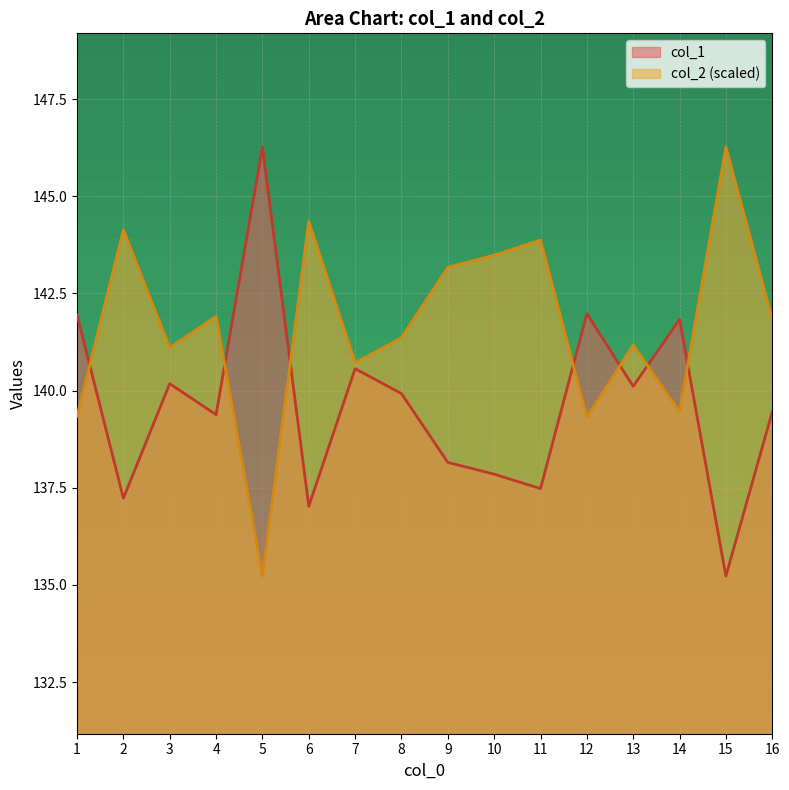

Reading left to right, list all the values displayed in this chart.

col_1: 141.9	137.2	140.2	139.4	146.3	137.0	140.6	139.9	138.2	137.8	137.5	142.0	140.1	141.8	135.2	139.5
col_2: 139.3	144.1	141.1	141.9	135.2	144.4	140.7	141.4	143.2	143.5	143.9	139.3	141.2	139.5	146.3	141.8